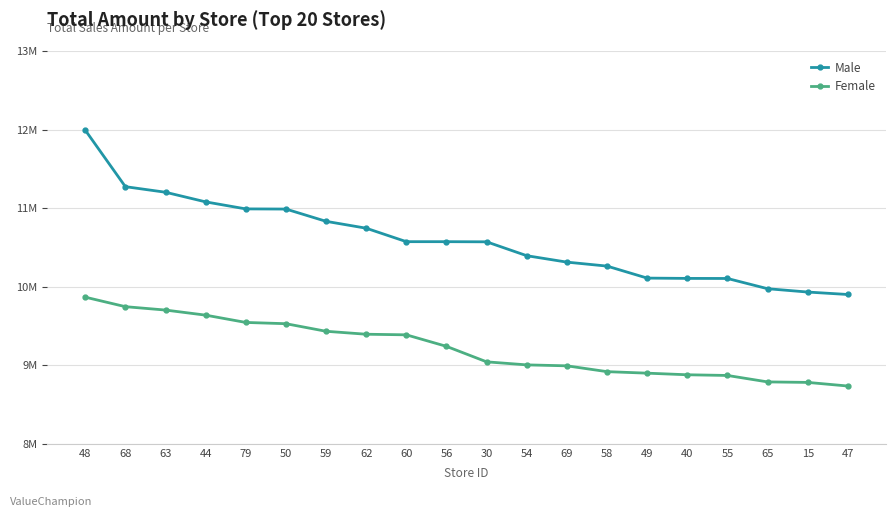

At which category is the sum across all series the highest?

48